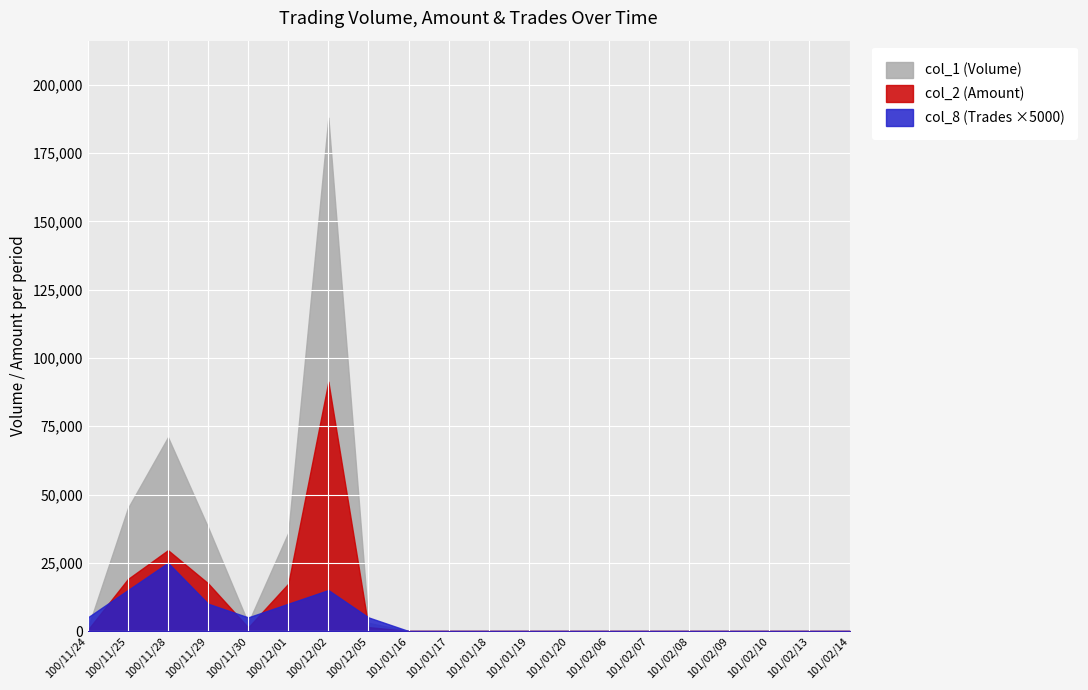

What is the maximum value shown in the chart?

188000